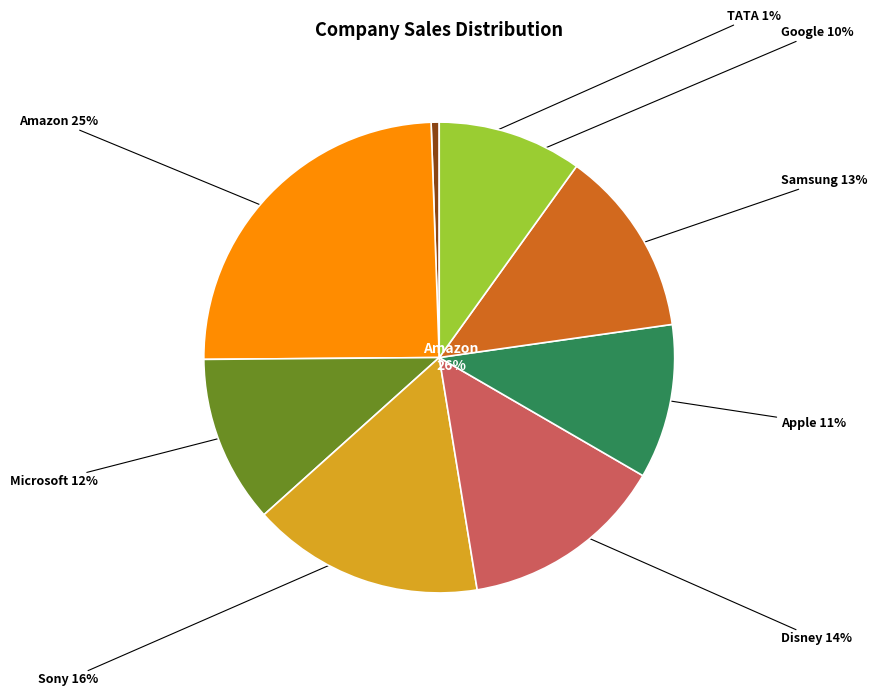

How many segments does this pie chart have?

8